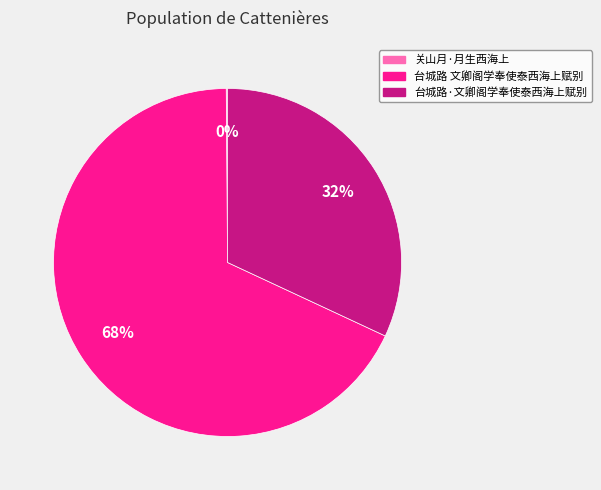

Does 台城路 文卿阁学奉使泰西海上赋别 represent more than half of the total?

Yes